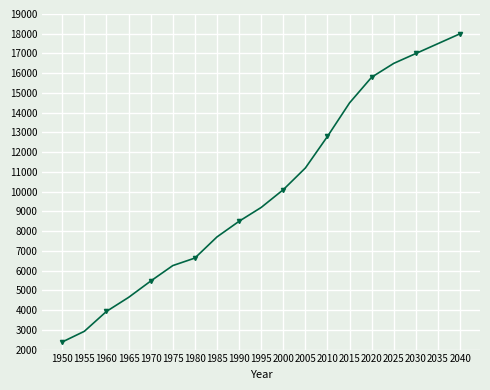

Does the chart display data point markers on the line(s)?

Yes